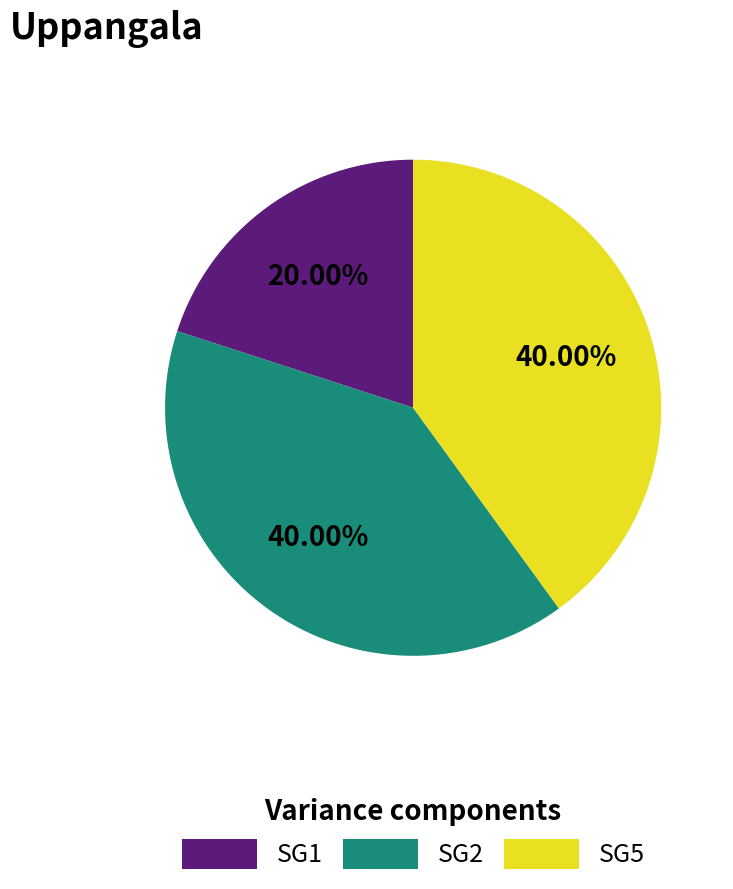

What percentage is the SG2 slice, to the nearest percent?

40%